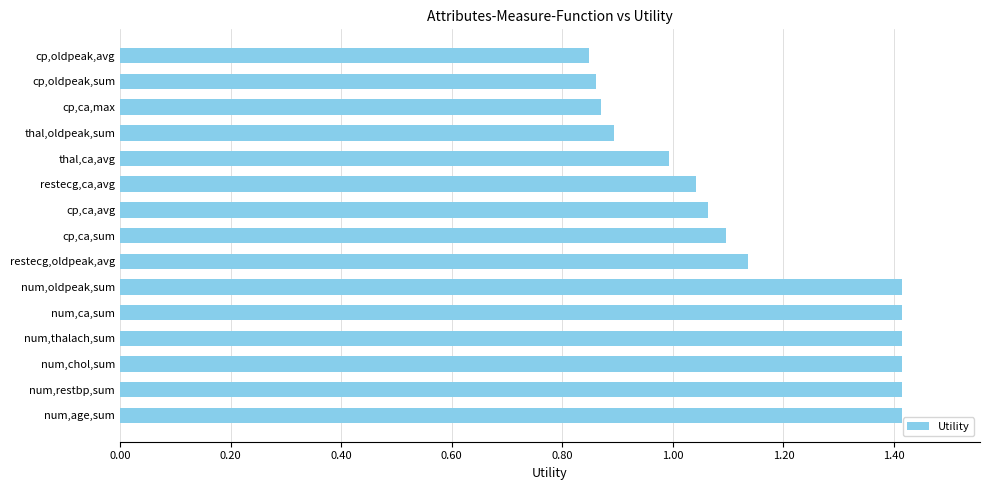

True or false: the data shows 1.5 at restecg,oldpeak,avg.

False